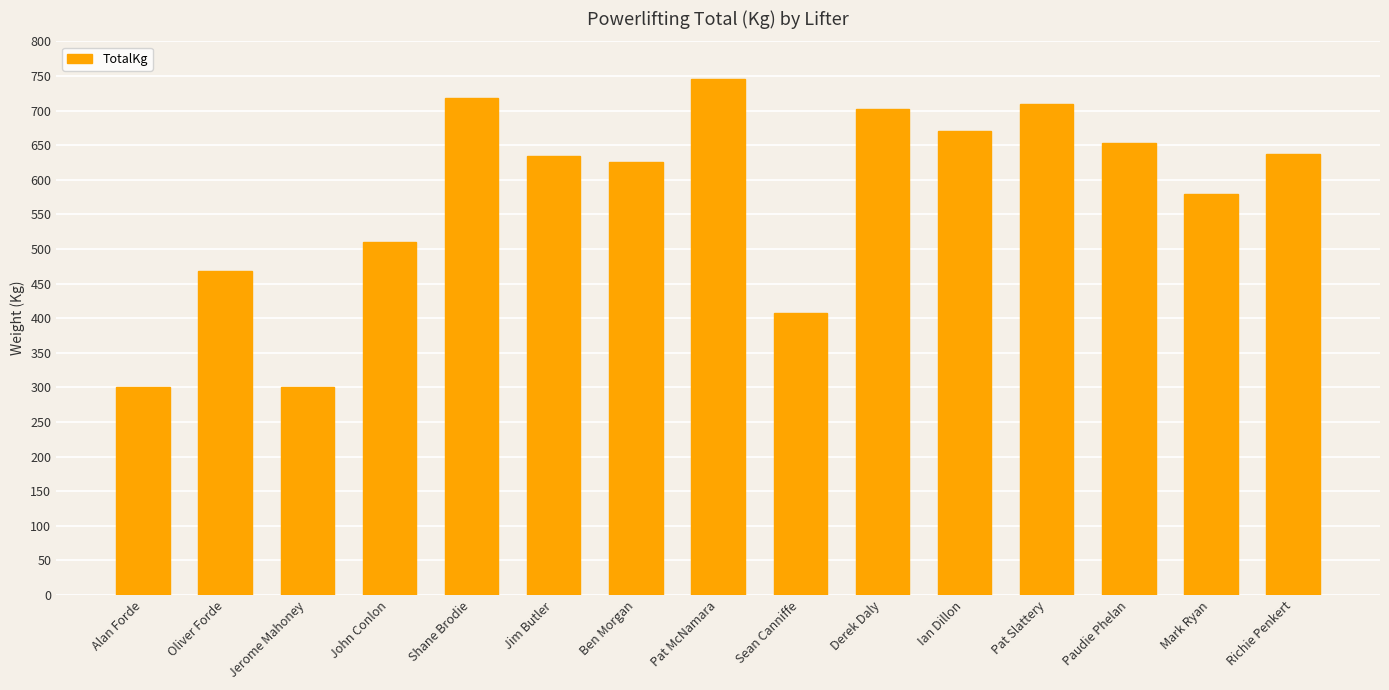

What is the label of the 8th bar from the right?

Pat McNamara